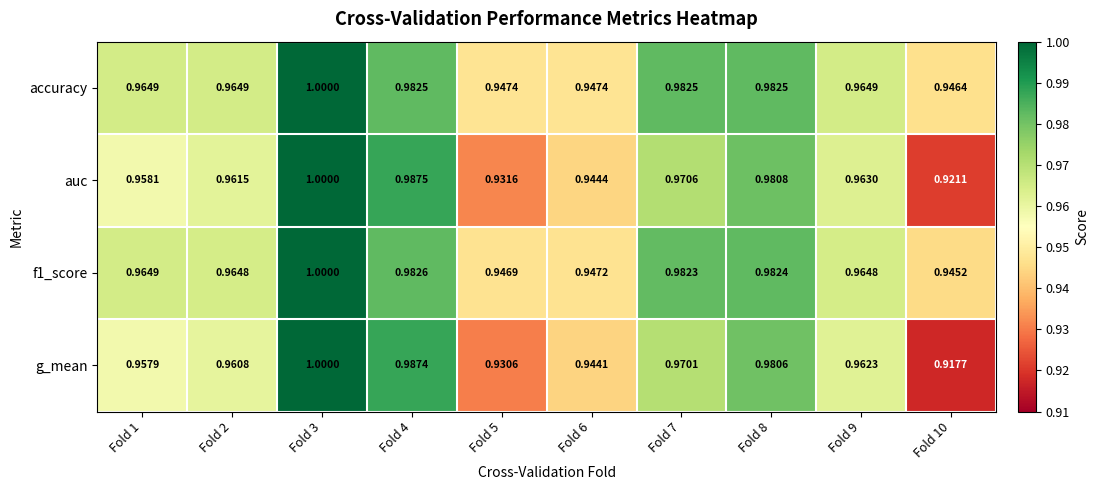

Which series has the largest total across all categories?

accuracy